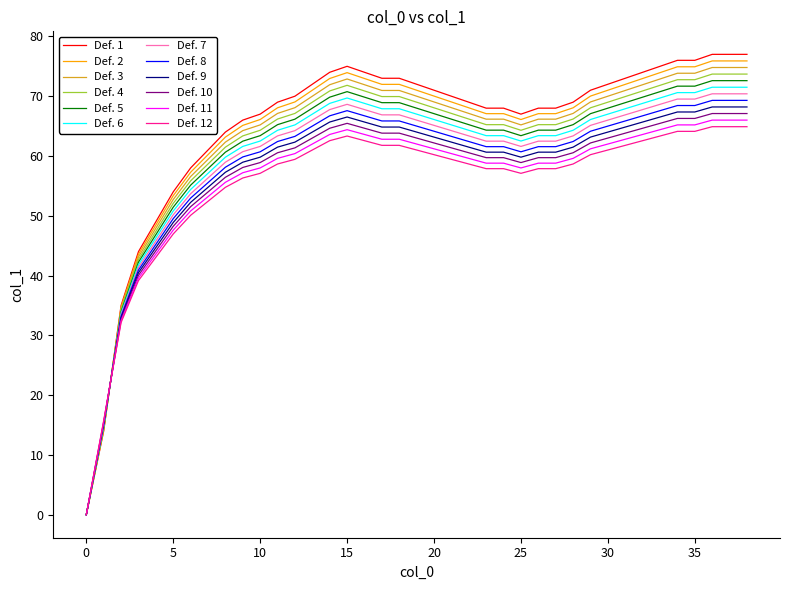

How many series are shown in this chart?

12